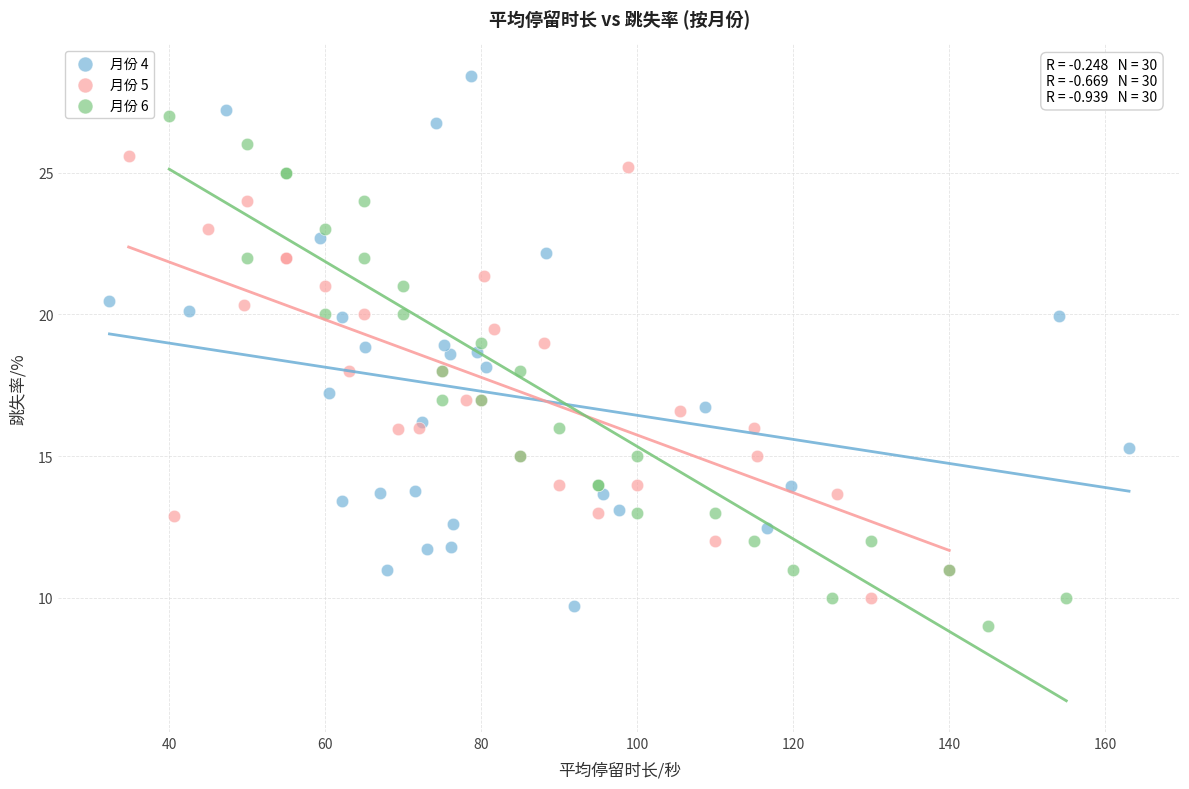

Which series reaches the maximum Y coordinate?

月份 4